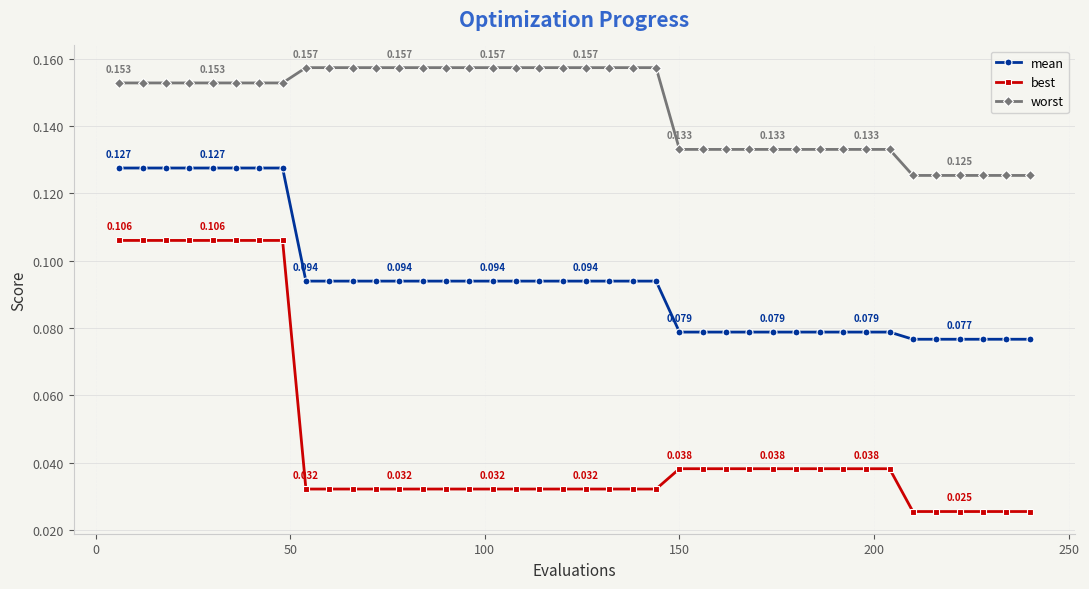

True or false: worst and best cross at least once.

False